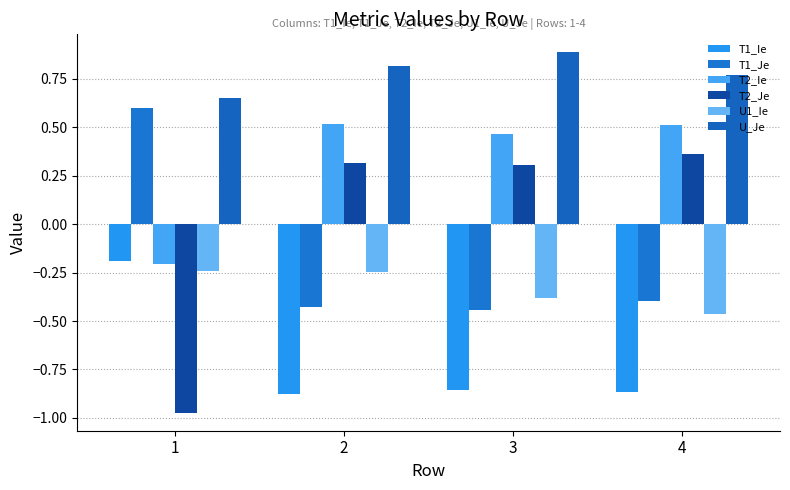

What is the spread (max minus min) of values at 4?

1.6